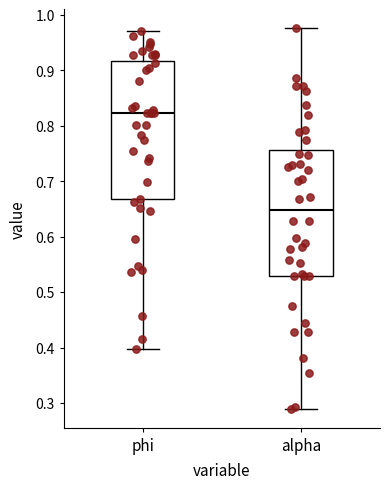

Reading left to right, read every box against the y-axis: the position of its median line, the range the box covers, and the ends of its whiskers. The values are not printed on the chart, so give them approximately, as read against the axis.

phi: median 0.82, box 0.67 to 0.92, whiskers 0.40 to 0.97
alpha: median 0.65, box 0.53 to 0.76, whiskers 0.29 to 0.98